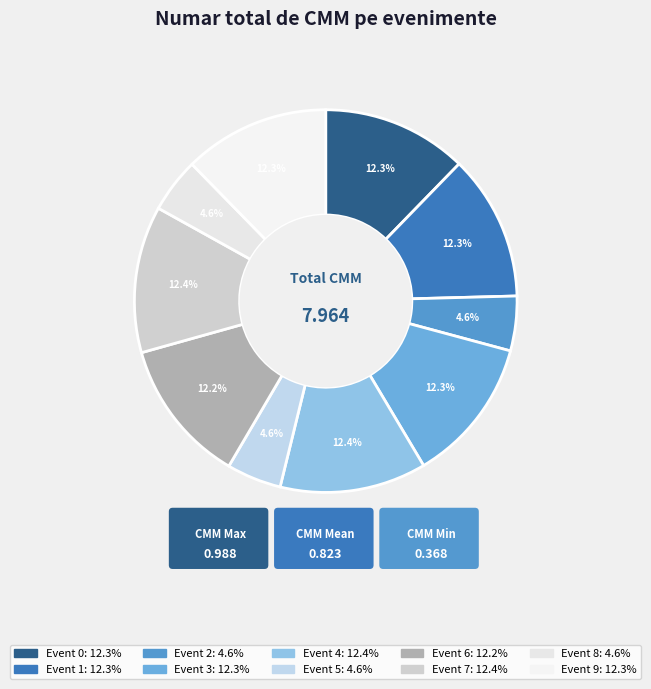

How many slices are in this pie chart?

10